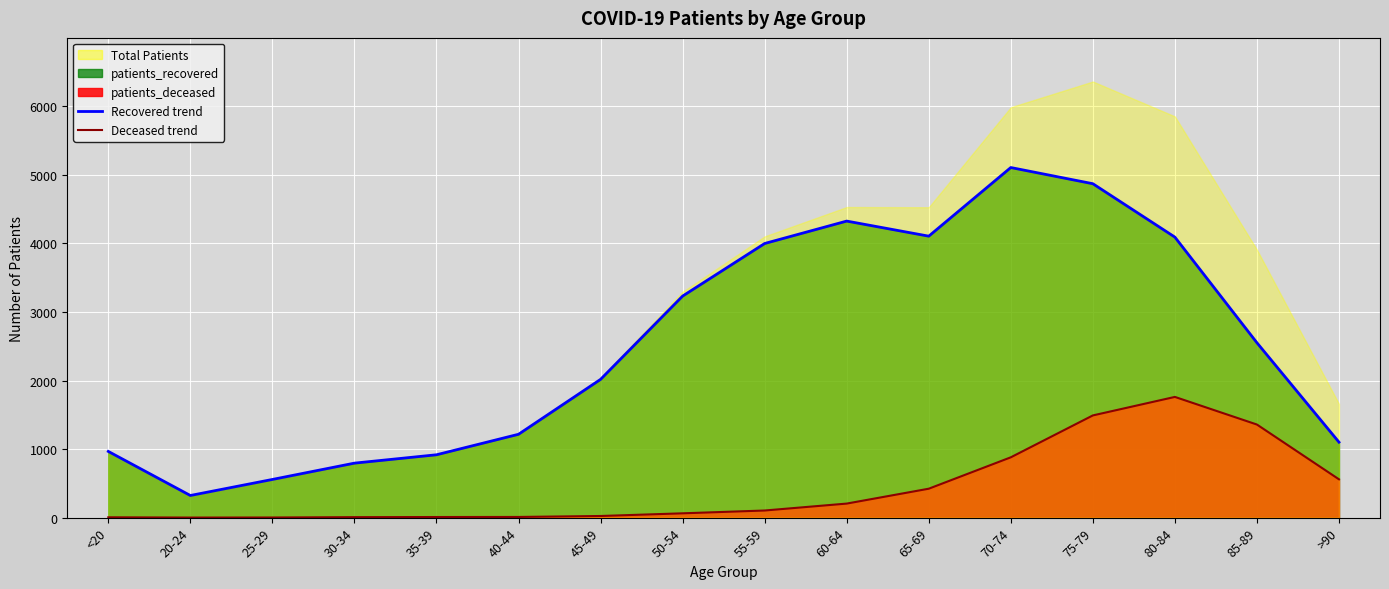

Reading right to left, list all the values displayed in this chart.

patients_deceased: >90=559	85-89=1358	80-84=1761	75-79=1491	70-74=880	65-69=422	60-64=205	55-59=104	50-54=63	45-49=24	40-44=10	35-39=9	30-34=7	25-29=2	20-24=1	<20=5
patients_recovered: >90=1101	85-89=2551	80-84=4092	75-79=4871	70-74=5107	65-69=4106	60-64=4326	55-59=3999	50-54=3232	45-49=2017	40-44=1216	35-39=917	30-34=795	25-29=557	20-24=323	<20=966